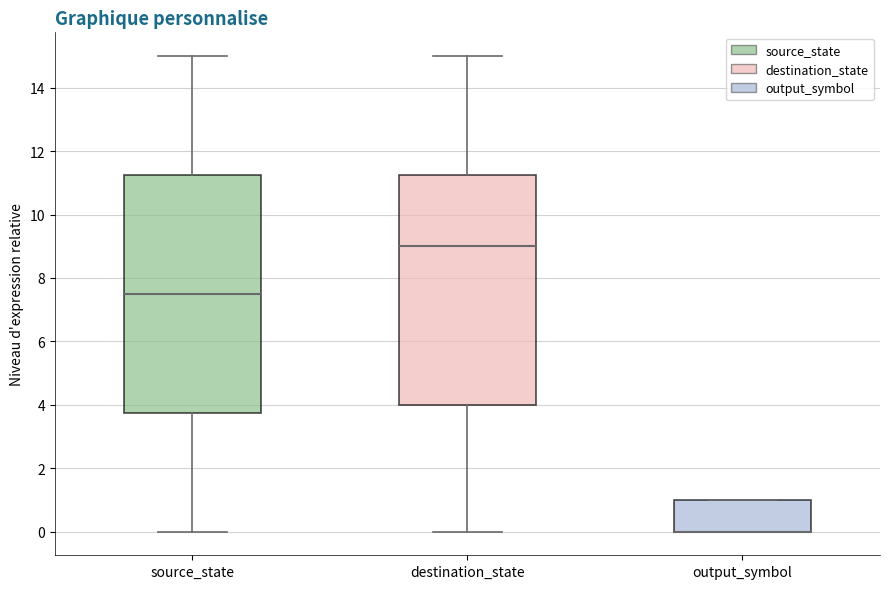

Which box is the tallest, from its lower edge to its upper edge?

source_state